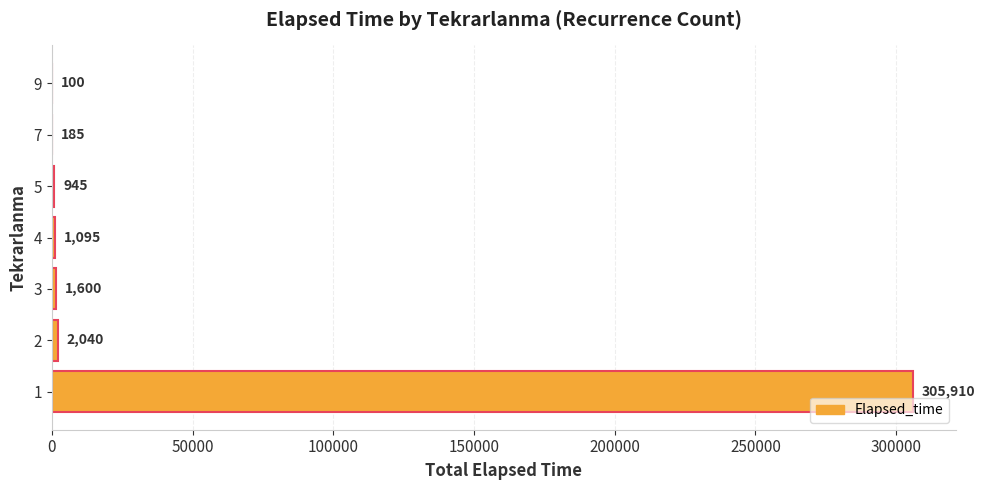

What is the sum of all values?

311875